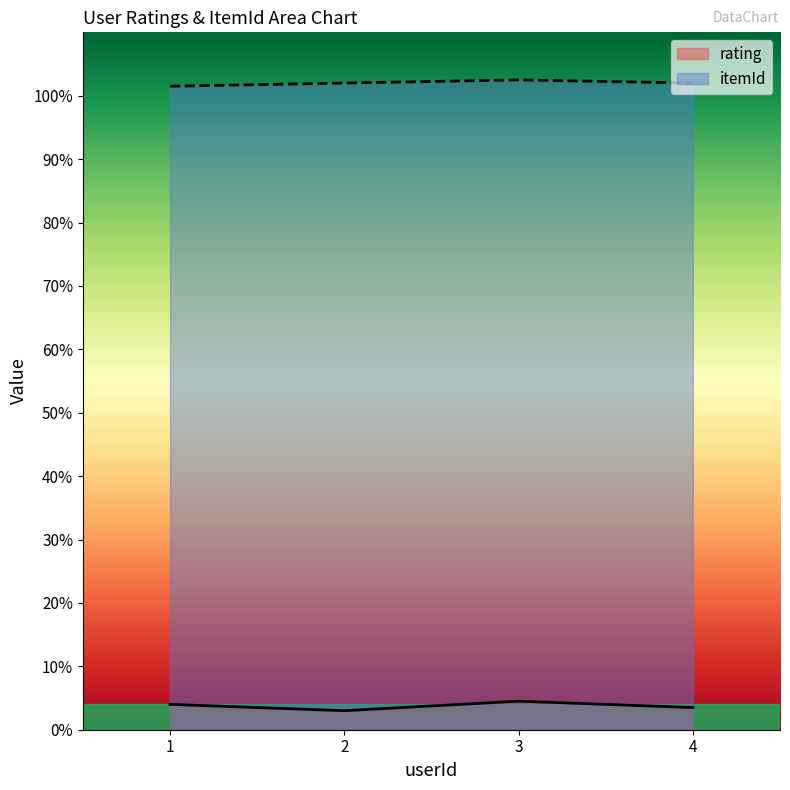

What is the maximum value for rating?

4.5